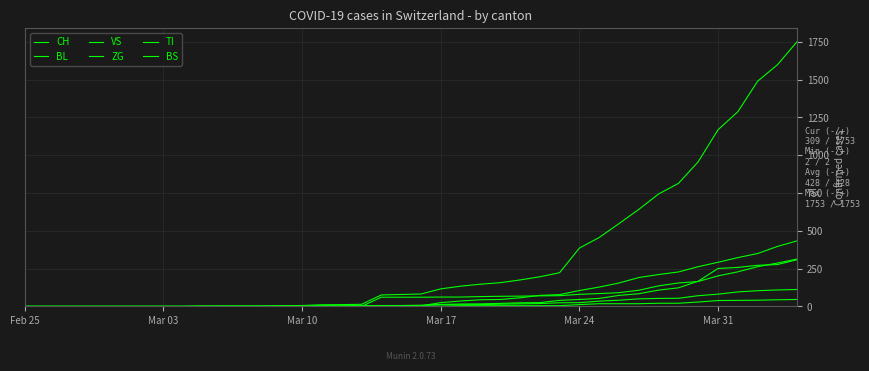

Does the chart display data point markers on the line(s)?

No